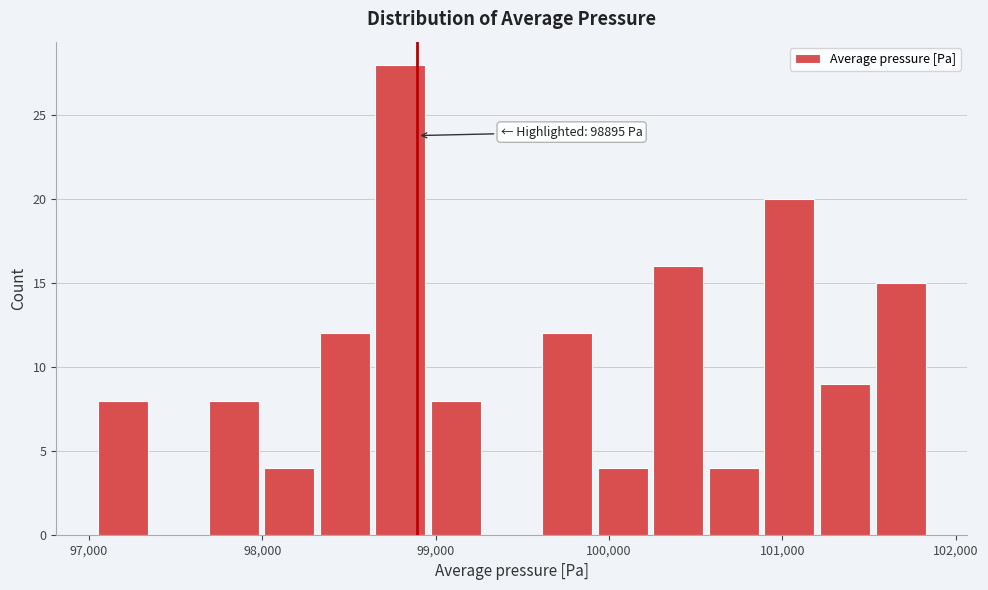

Around what value on the x-axis is the tallest bar? Give the approximate position of its centre, as read against the axis.

98800